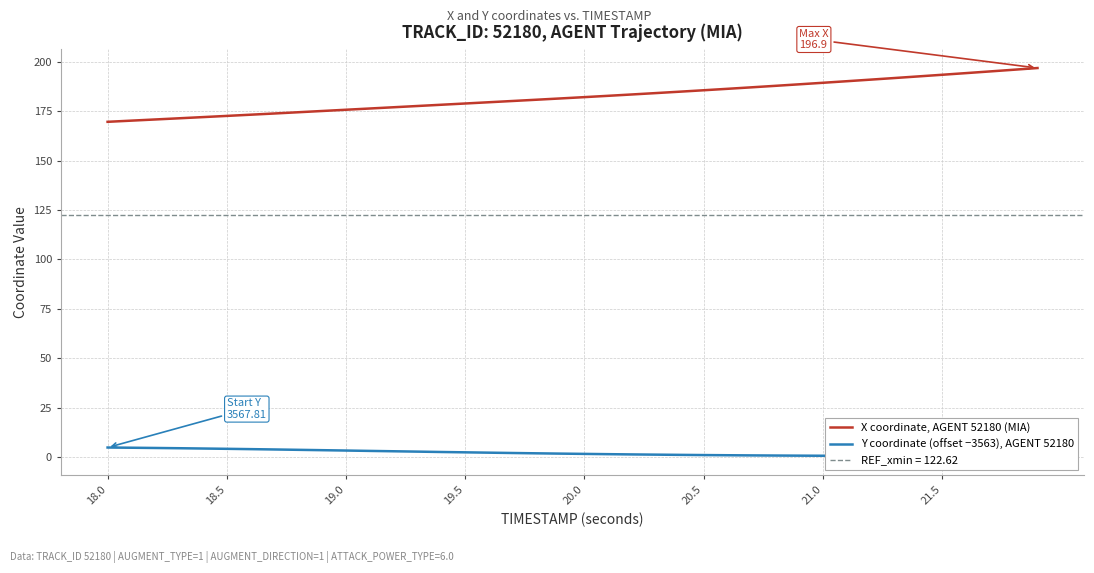

What is the maximum value shown in the chart?

196.9